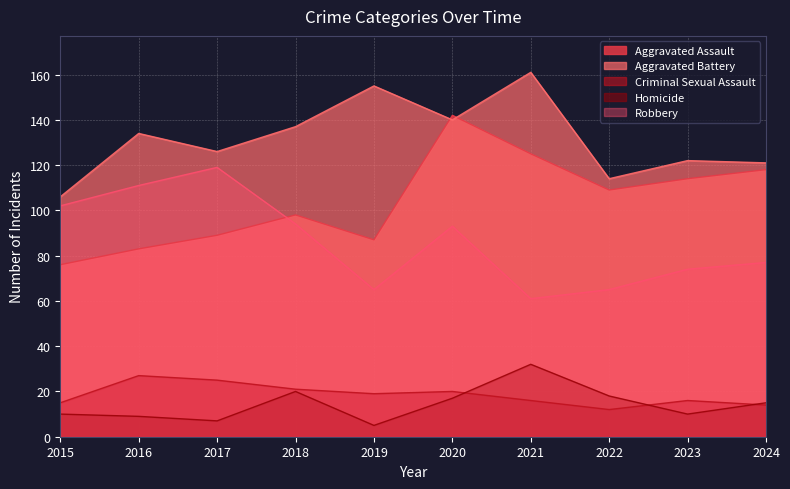

What is the value of the Aggravated Battery point at the 7th from the left?

161